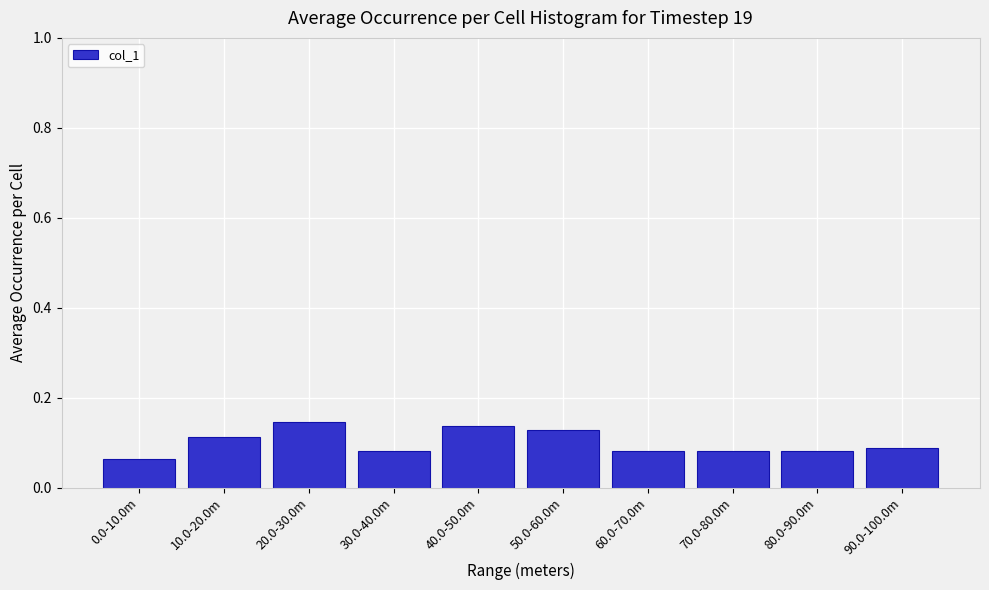

The value at 70.0-80.0m is 0.0. True or false?

False